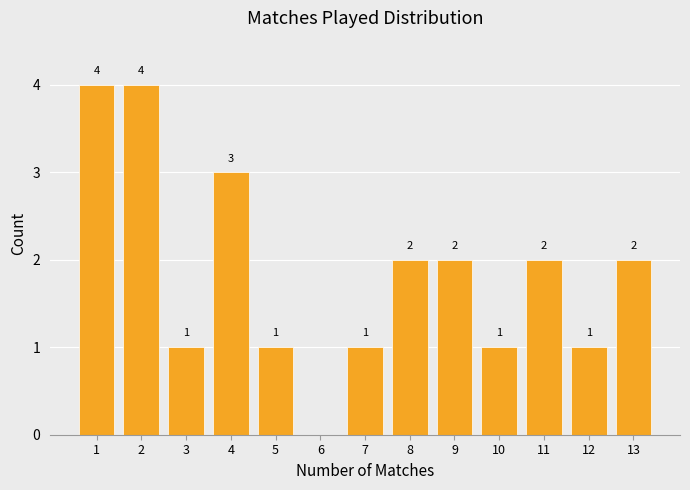

Reading left to right, extract all data points from this chart.

1=4	2=4	3=1	4=3	5=1	6=0	7=1	8=2	9=2	10=1	11=2	12=1	13=2